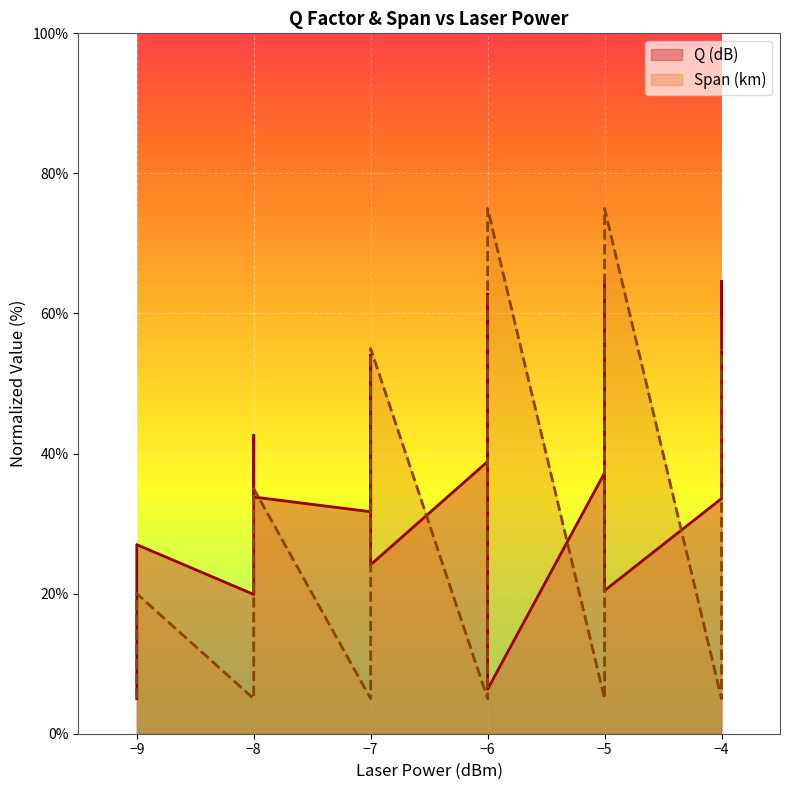

Which series has the largest total across all categories?

Q (dB)